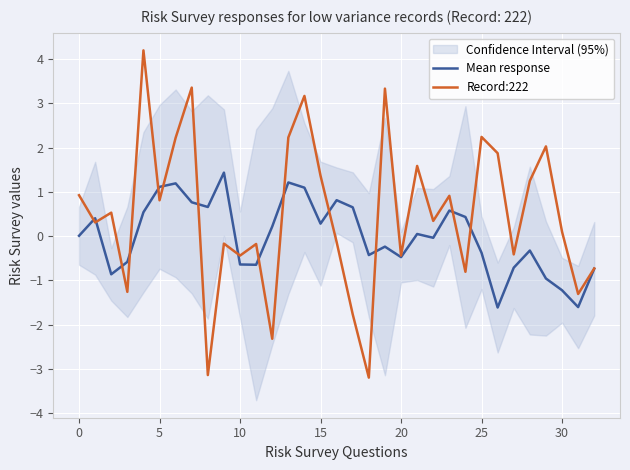

Count the number of categories in the chart.

33